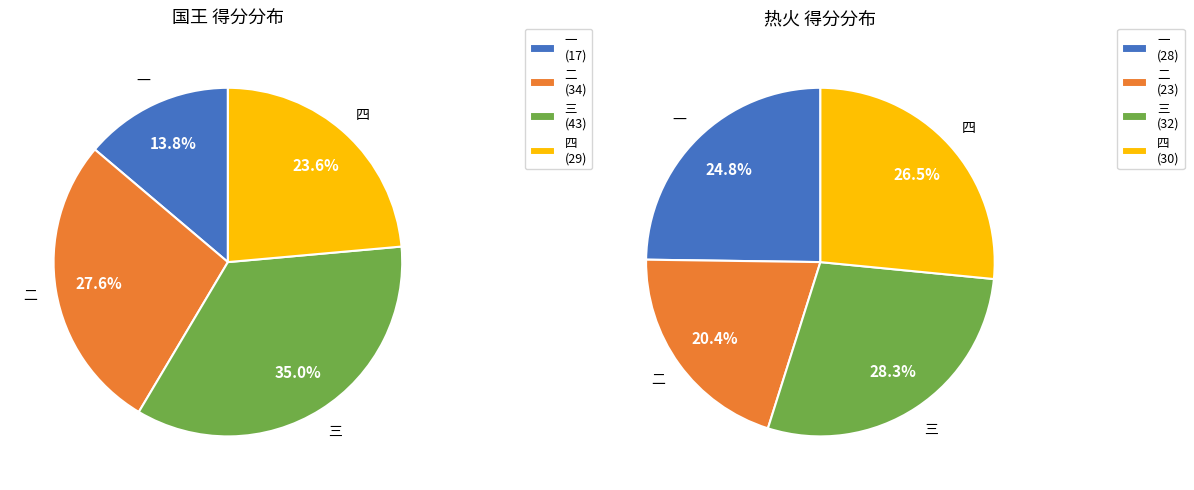

What percentage is NOT represented by 一?

86.2%